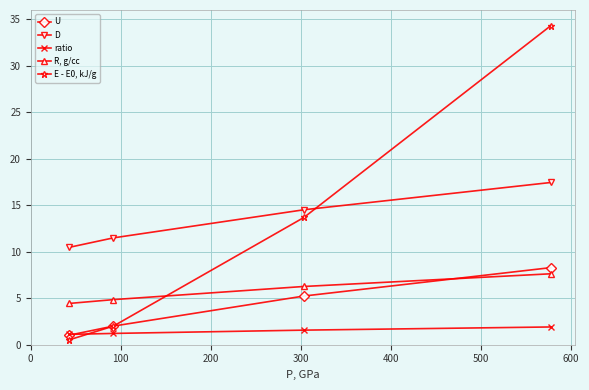

What is the value of the E - E0, kJ/g point at the 4th from the left?

34.3